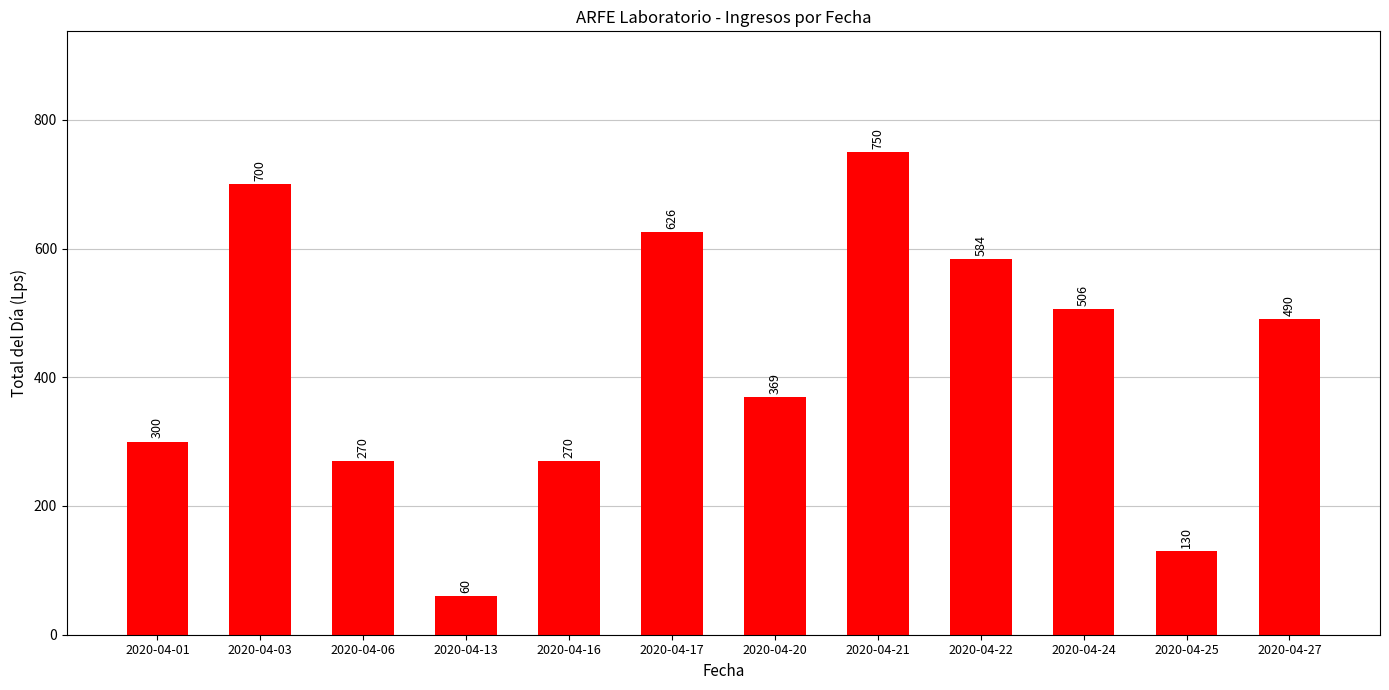

What is the ratio of the value at 2020-04-22 to the value at 2020-04-01?

1.9